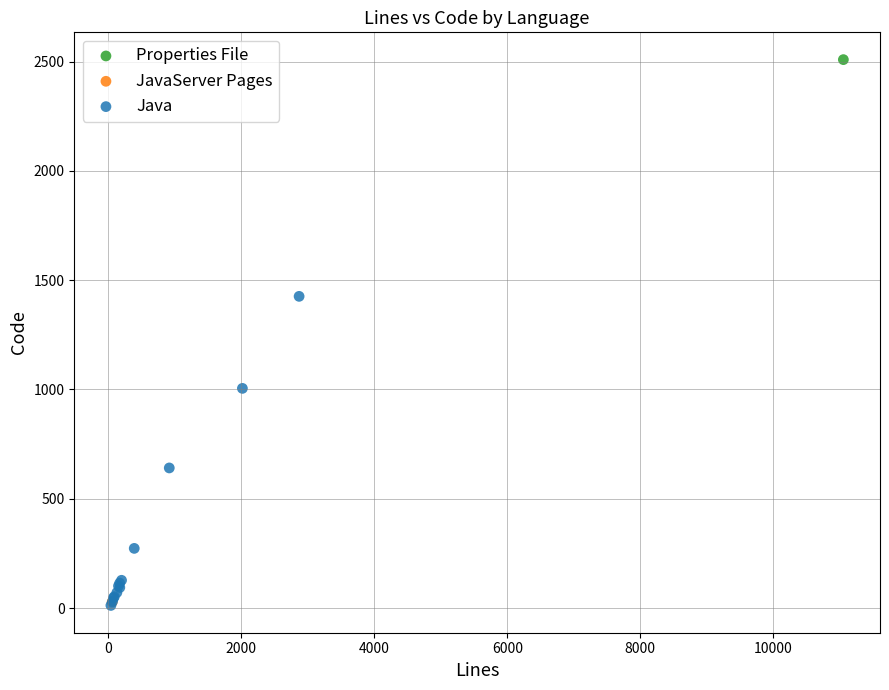

What are all the series names shown in the legend?

Properties File, JavaServer Pages, Java